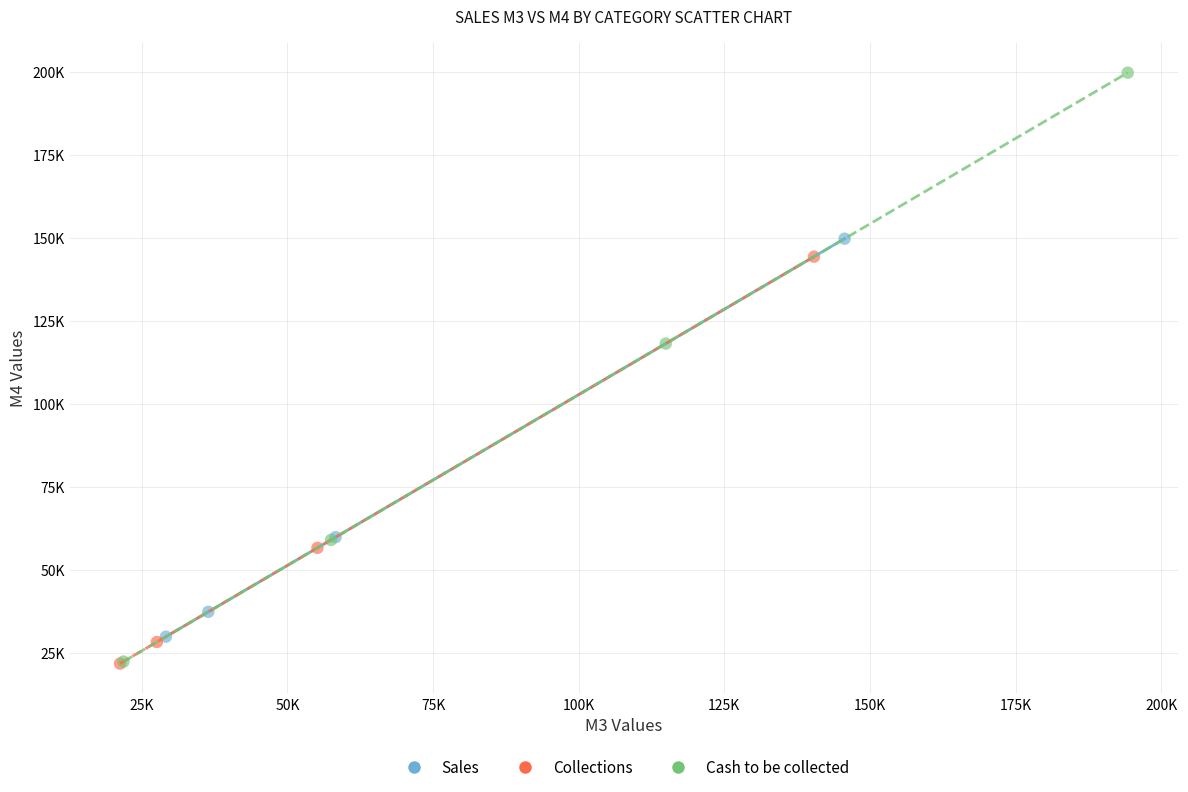

What are all the series names shown in the legend?

Sales, Collections, Cash to be collected